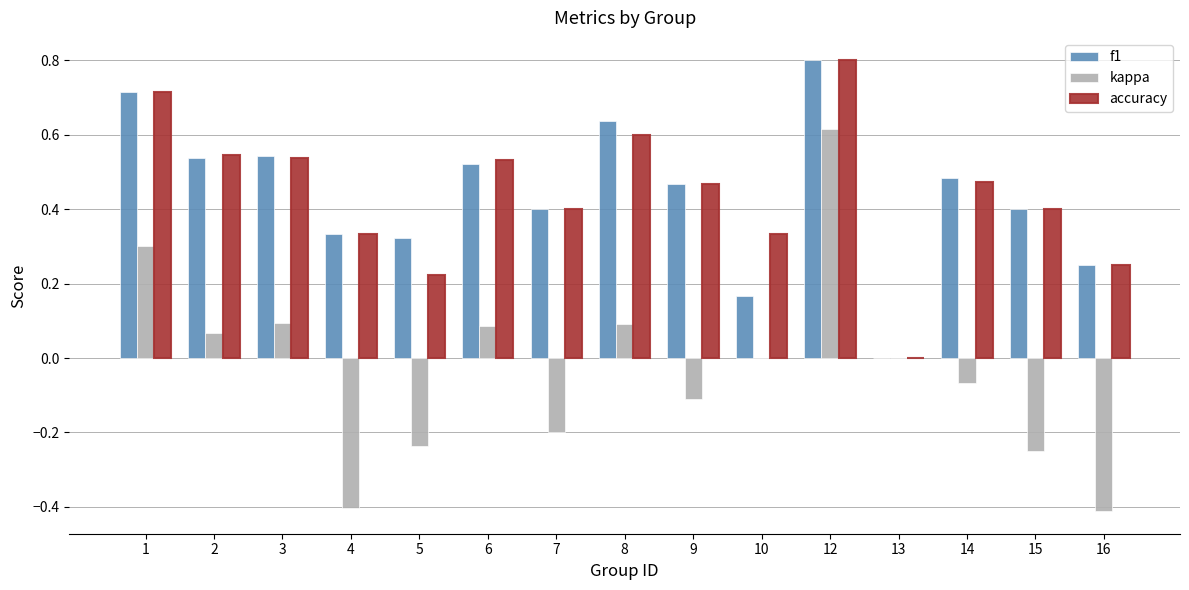

Is the value of kappa at 9 greater than the value of f1 at 13?

No